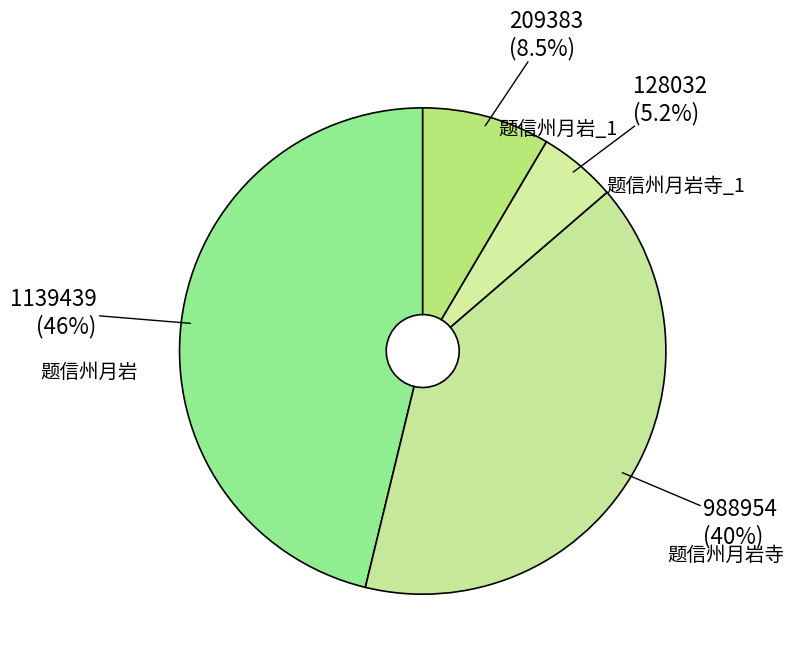

Count the number of slices in the pie.

4